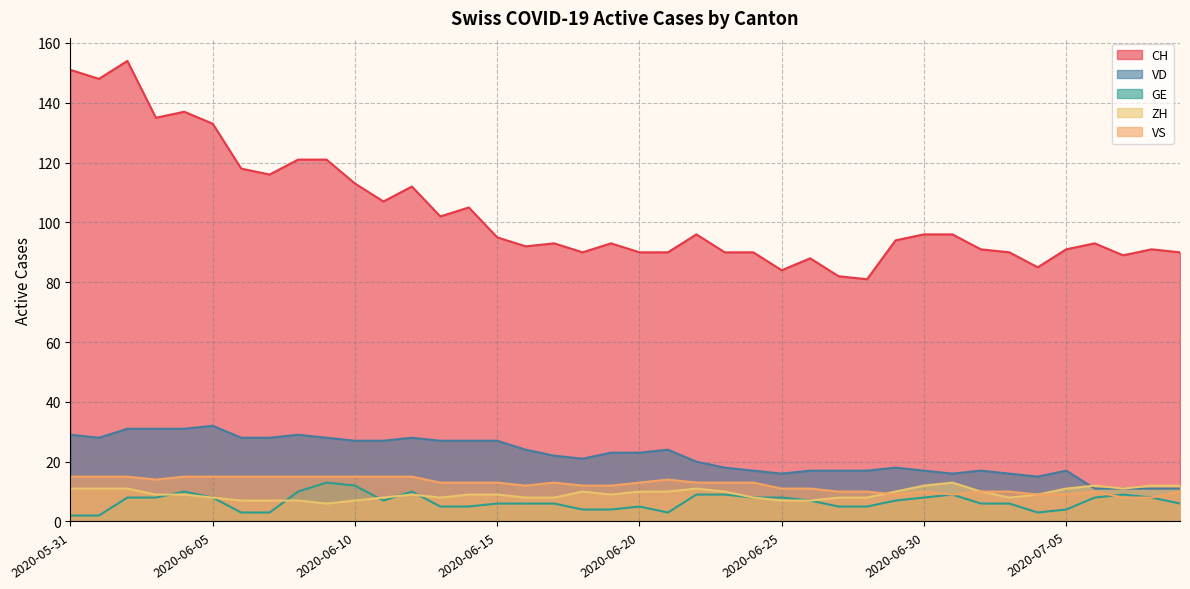

Rank the series at 2020-06-04 from highest to lowest value.

CH, VD, VS, GE, ZH